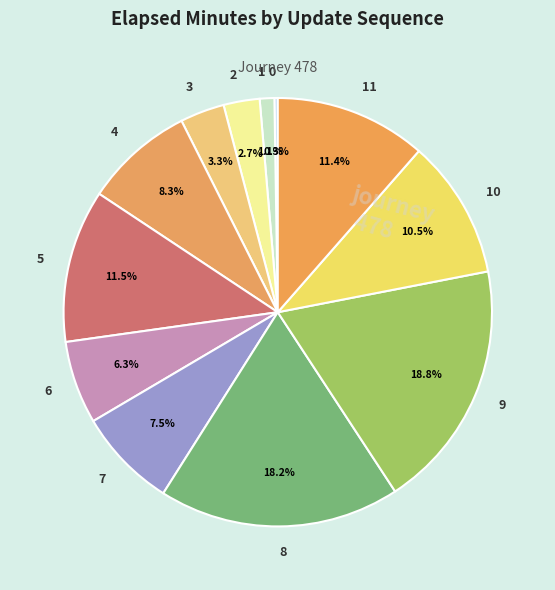

To the nearest percent, what is the combined percentage of 7 and 6?

14%